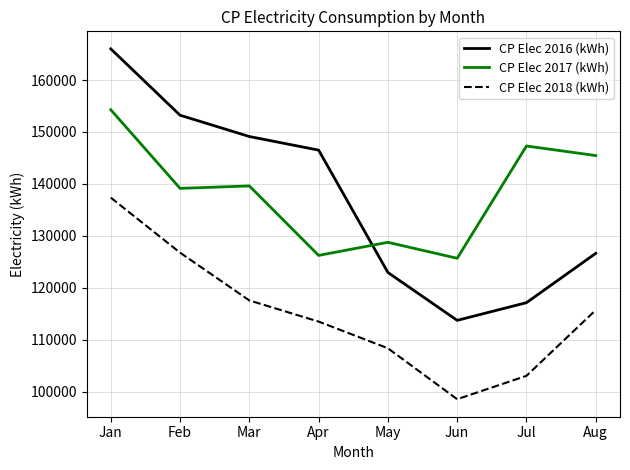

What is the smallest value displayed?

98523